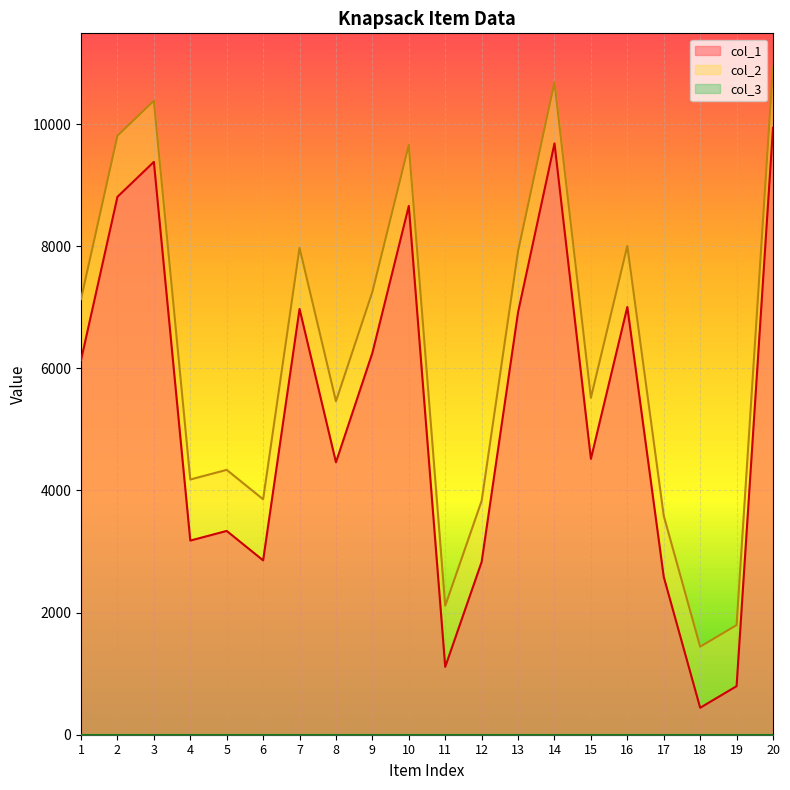

At which category does the chart reach its peak across all series?

20